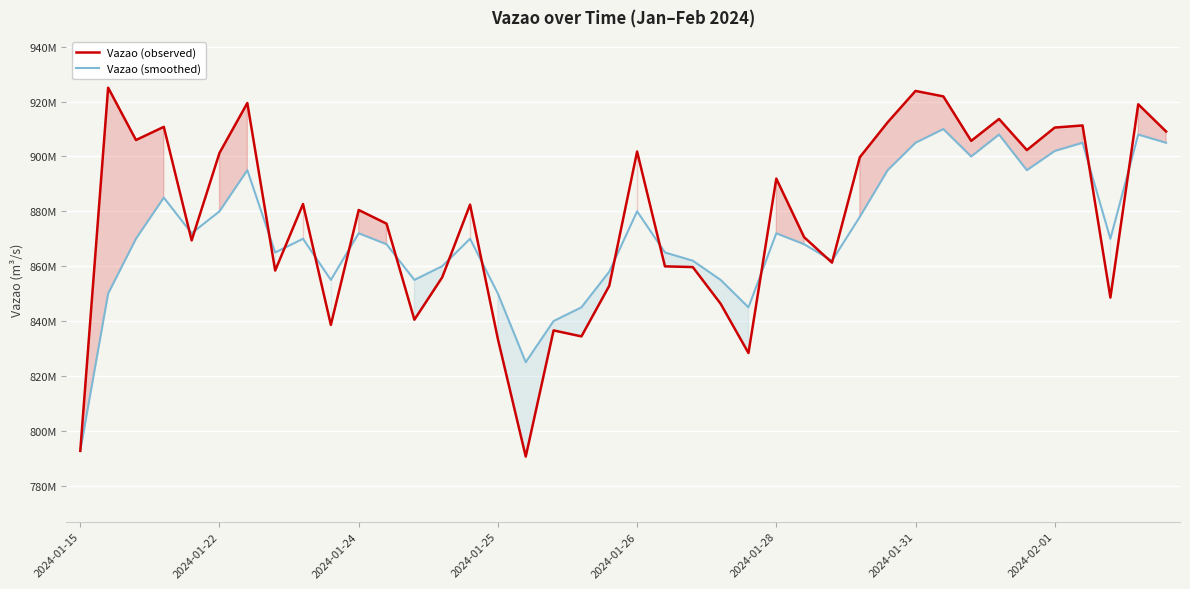

Which series has the largest range (max minus min)?

Vazao (observed)